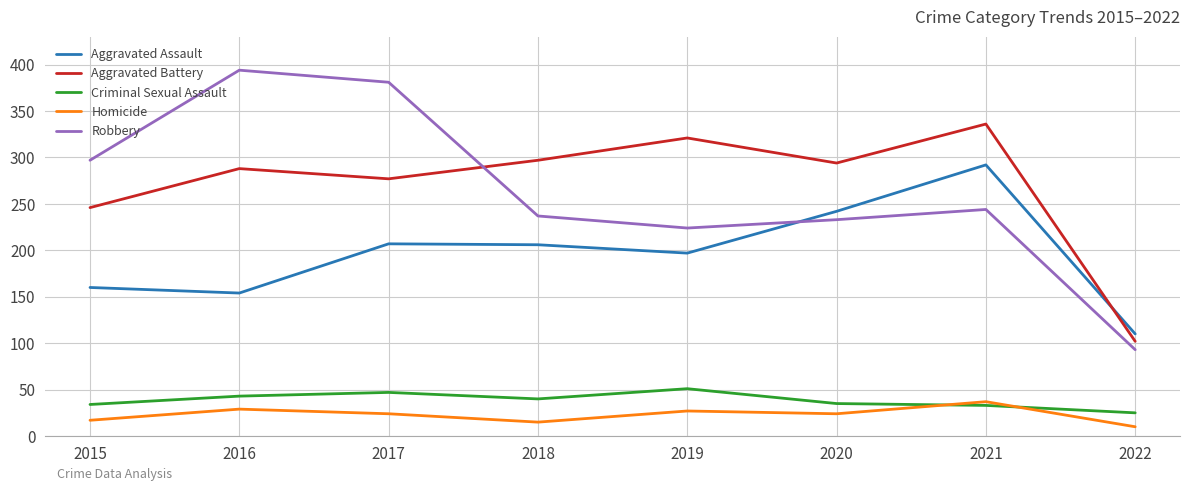

What is the difference between the maximum and second lowest values in the Aggravated Battery series?

90